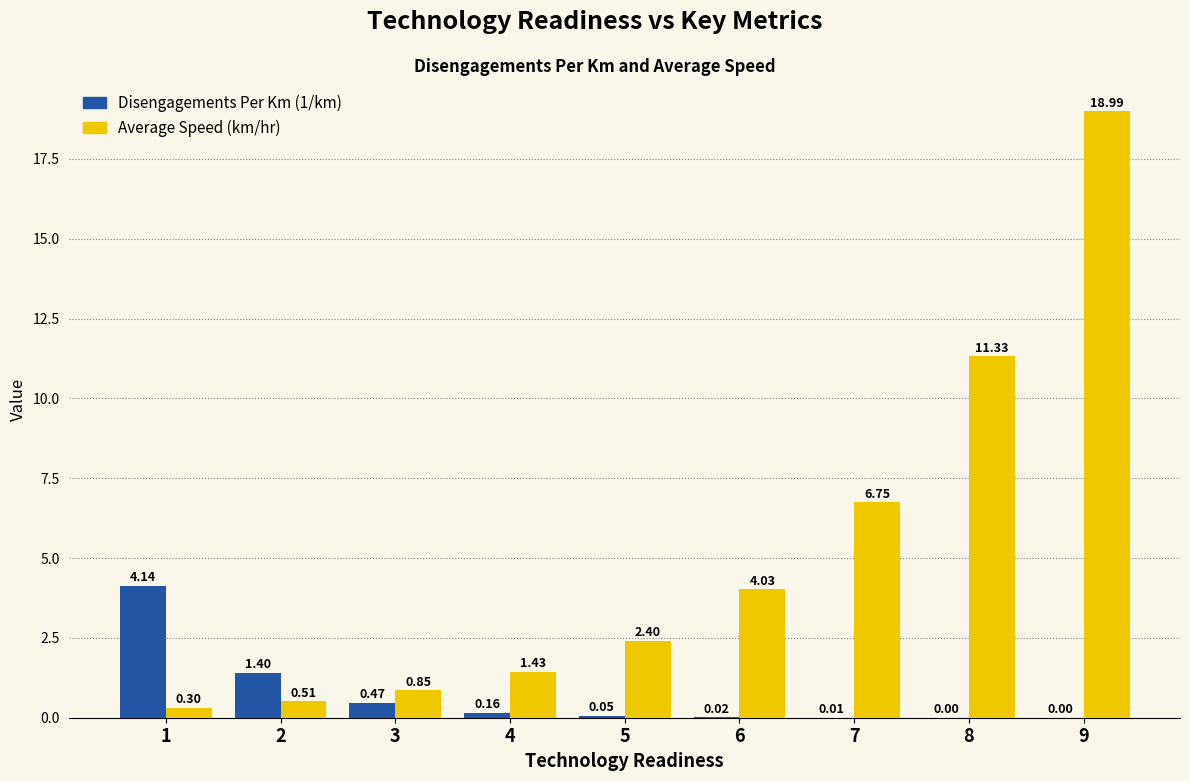

What is the difference between the Disengagements Per Km (1/km) values at 2 and 6?

1.4